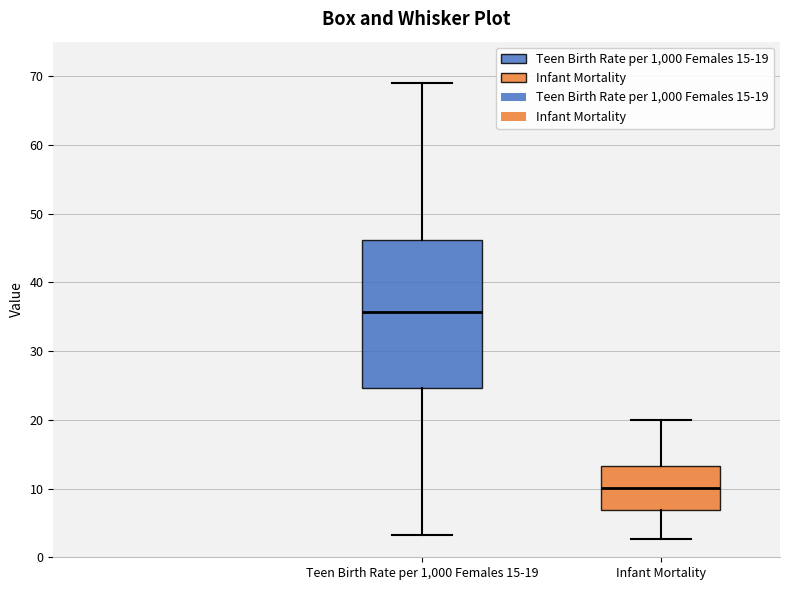

Reading left to right, read every box against the y-axis: the position of its median line, the range the box covers, and the ends of its whiskers. The values are not printed on the chart, so give them approximately, as read against the axis.

Teen Birth Rate per 1,000 Females 15-19: median 36, box 25 to 46, whiskers 3 to 69
Infant Mortality: median 10, box 7 to 13, whiskers 3 to 20